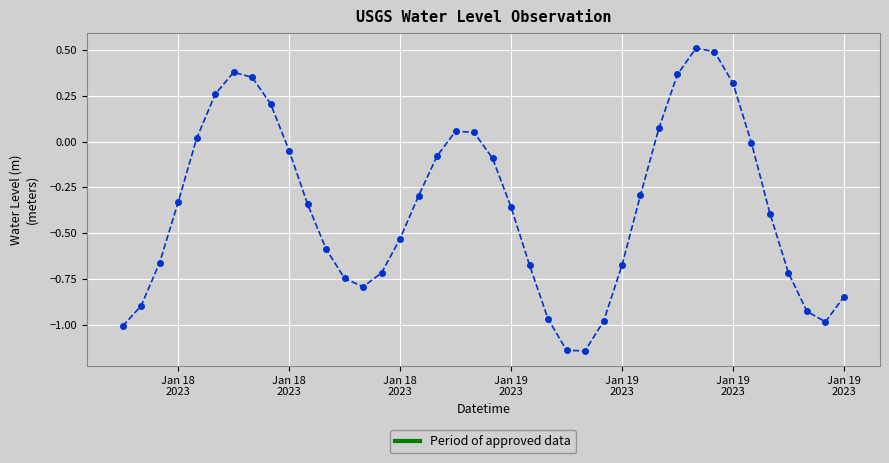

True or false: there are more than 1 points higher than both neighbors.

True